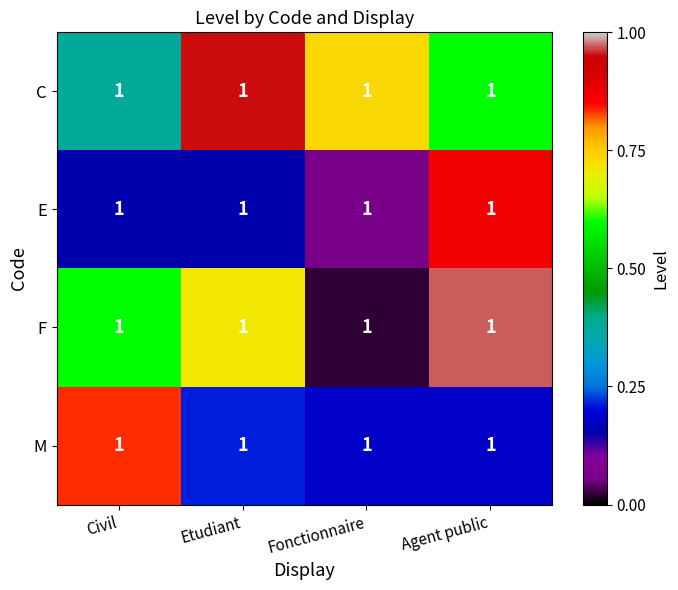

True or false: E has a value of 0.1 at Fonctionnaire.

False